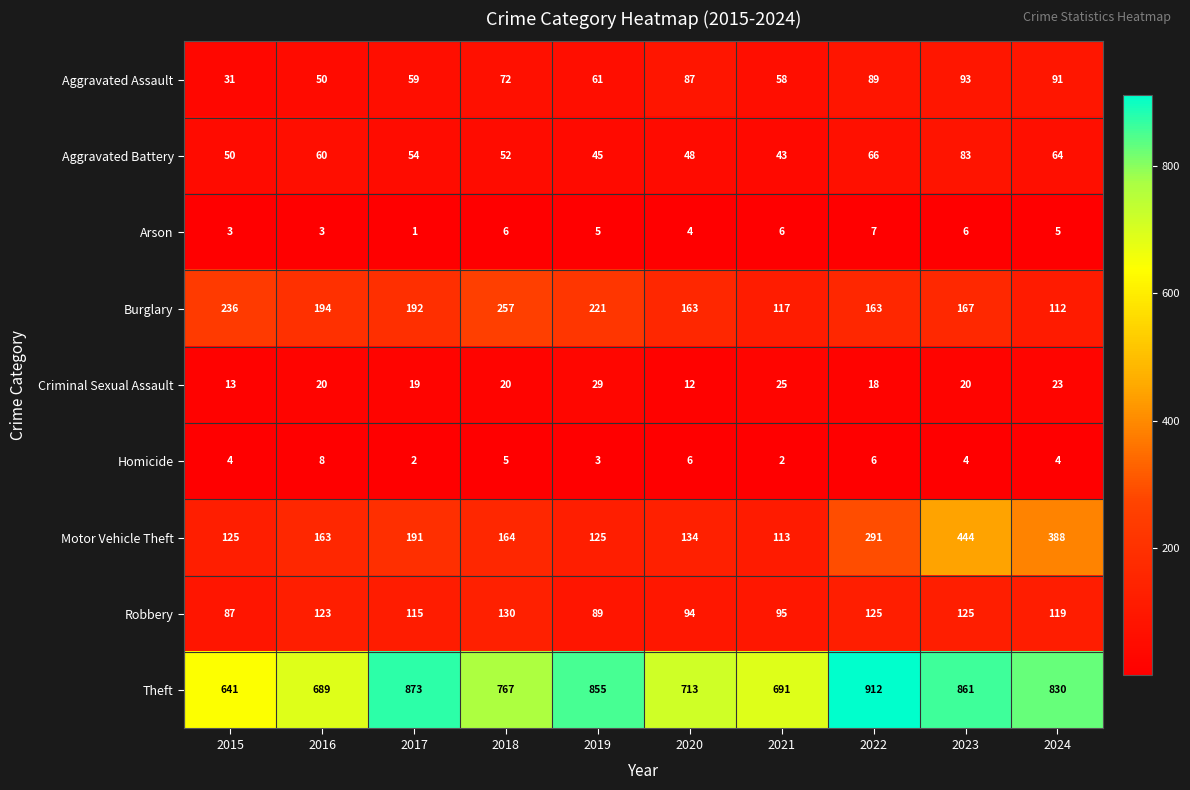

At which category does the chart reach its minimum across all series?

2017